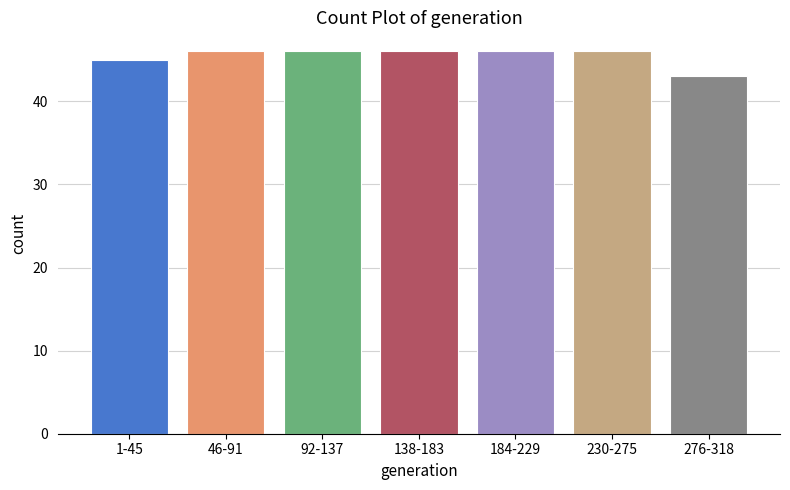

Reading right to left, list all the values displayed in this chart.

276-318=43	230-275=46	184-229=46	138-183=46	92-137=46	46-91=46	1-45=45